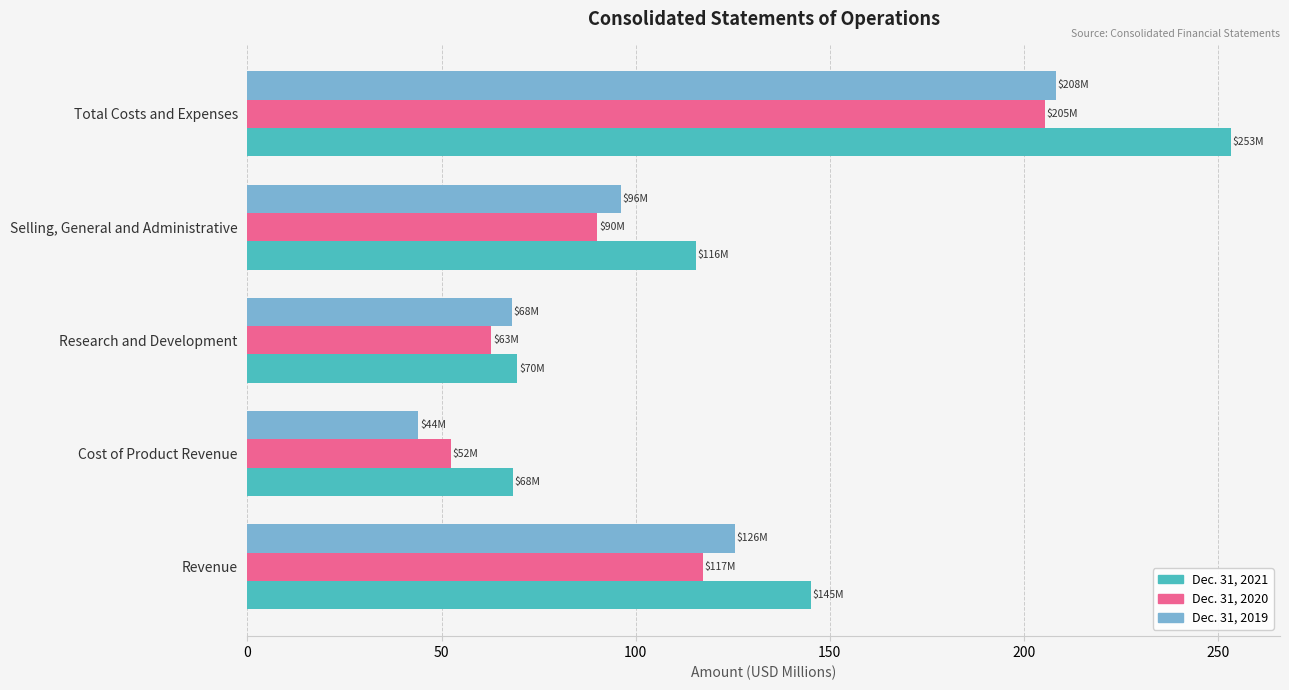

The Dec. 31, 2019 series shows 333.0 at Total Costs and Expenses. True or false?

False